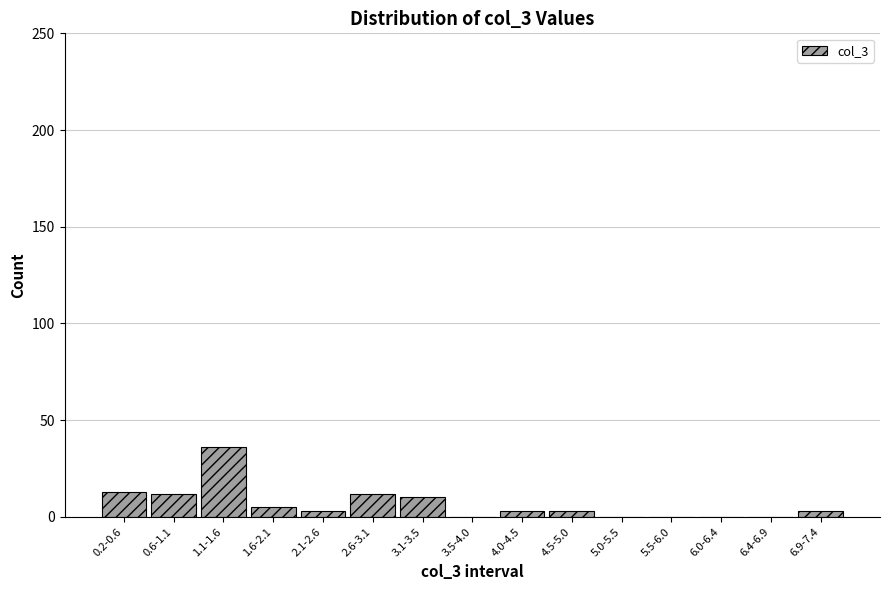

Reading left to right, list all the values displayed in this chart.

0.2-0.6=13	0.6-1.1=12	1.1-1.6=36	1.6-2.1=5	2.1-2.6=3	2.6-3.1=12	3.1-3.5=10	3.5-4.0=0	4.0-4.5=3	4.5-5.0=3	5.0-5.5=0	5.5-6.0=0	6.0-6.4=0	6.4-6.9=0	6.9-7.4=3